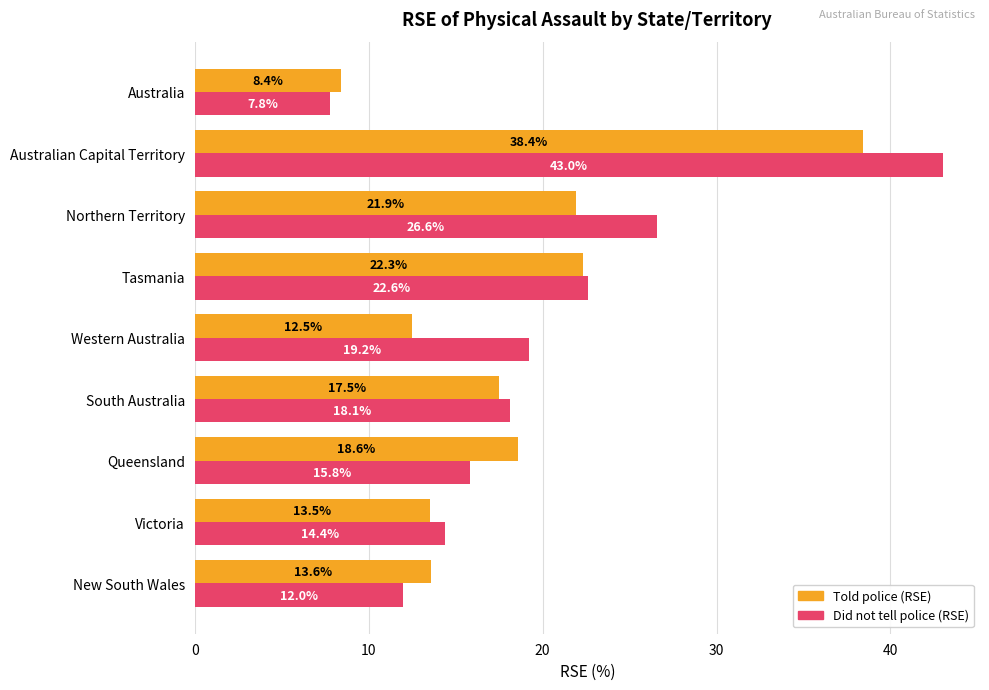

The Did not tell police (RSE) series shows 4.7 at Australia. True or false?

False